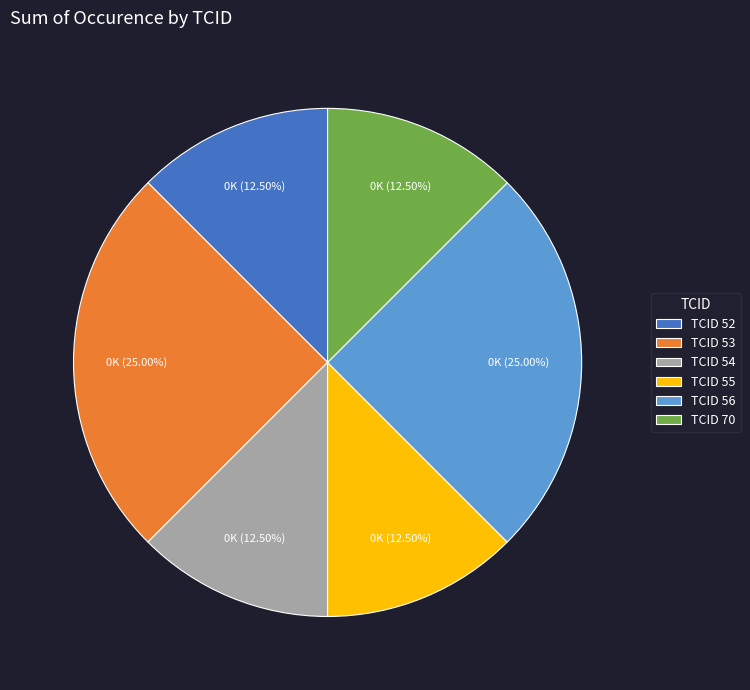

Which has a higher value, TCID 53 or TCID 54?

TCID 53